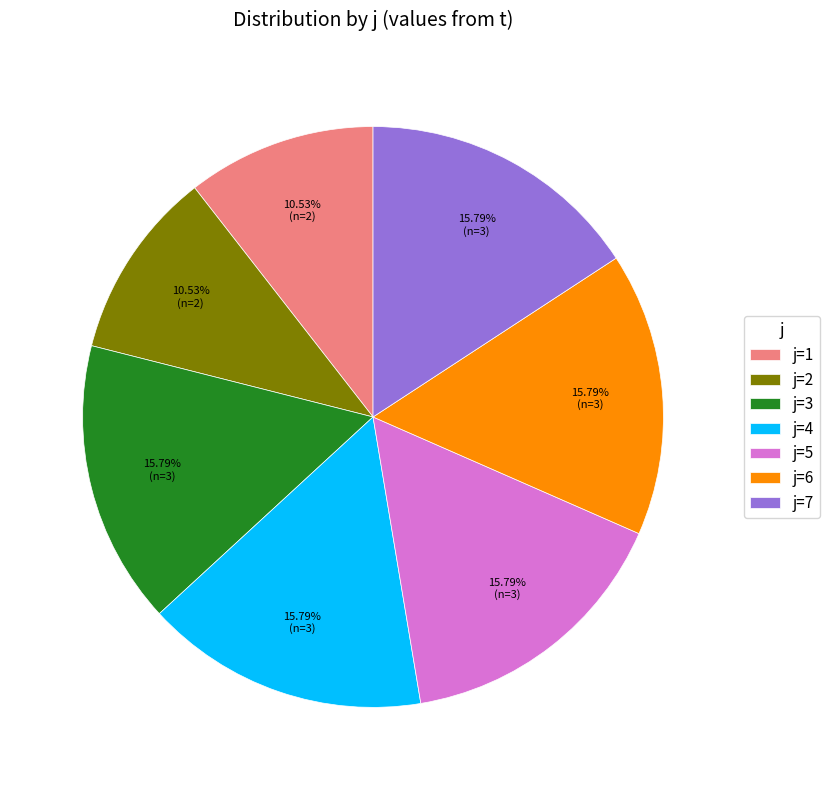

Approximately how many times larger is the value at j=7 compared to j=2?

1.5